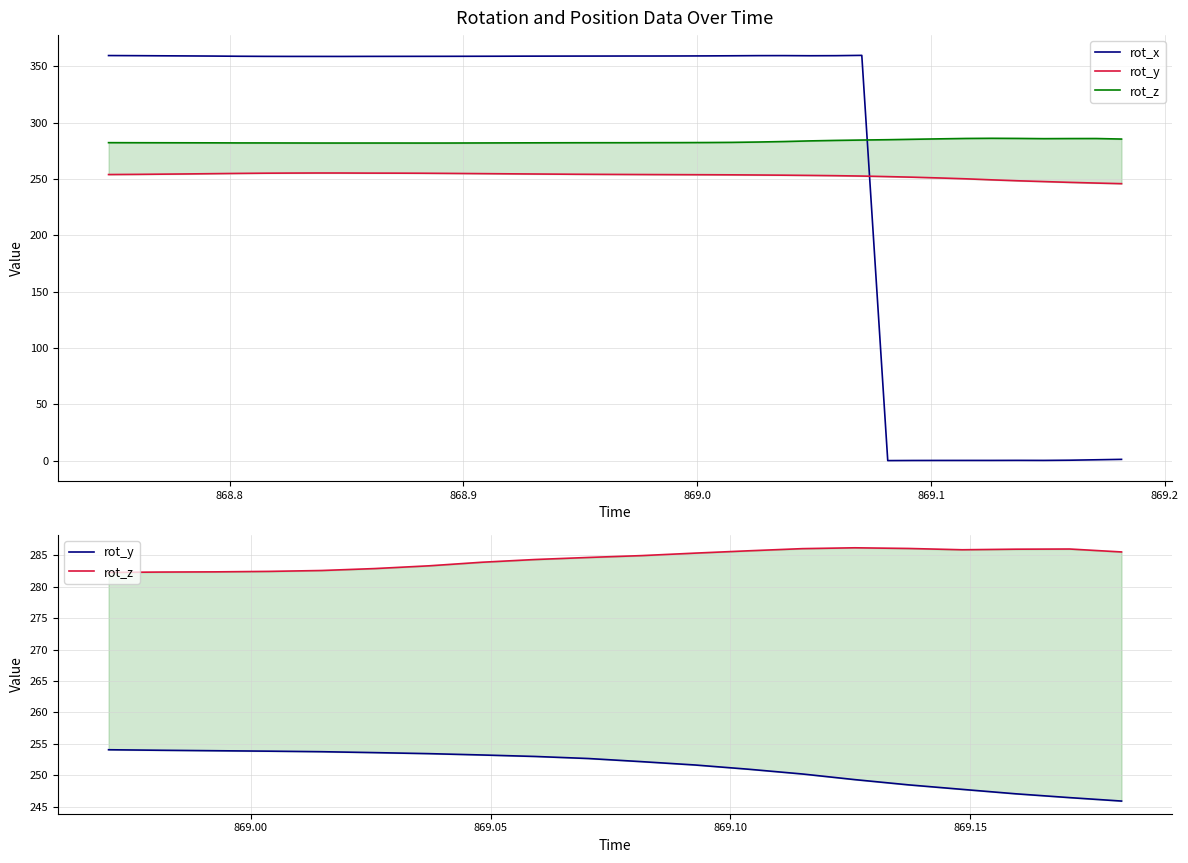

True or false: rot_x and rot_y cross at least once.

True